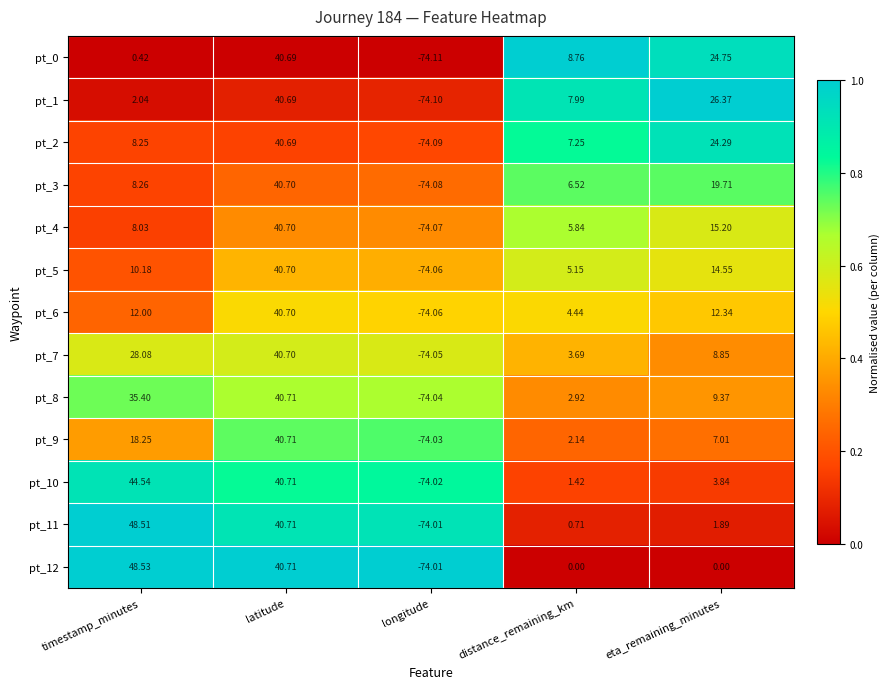

Where does the pt_1 series first go above 7?

latitude